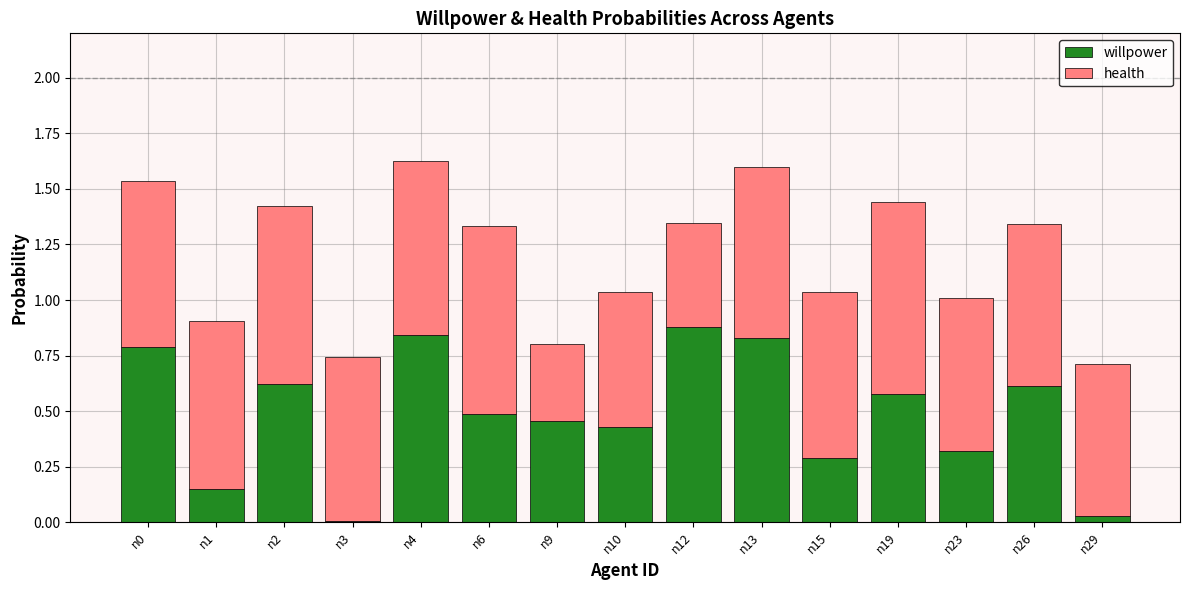

The value of willpower at n15 is 0.3. True or false?

True